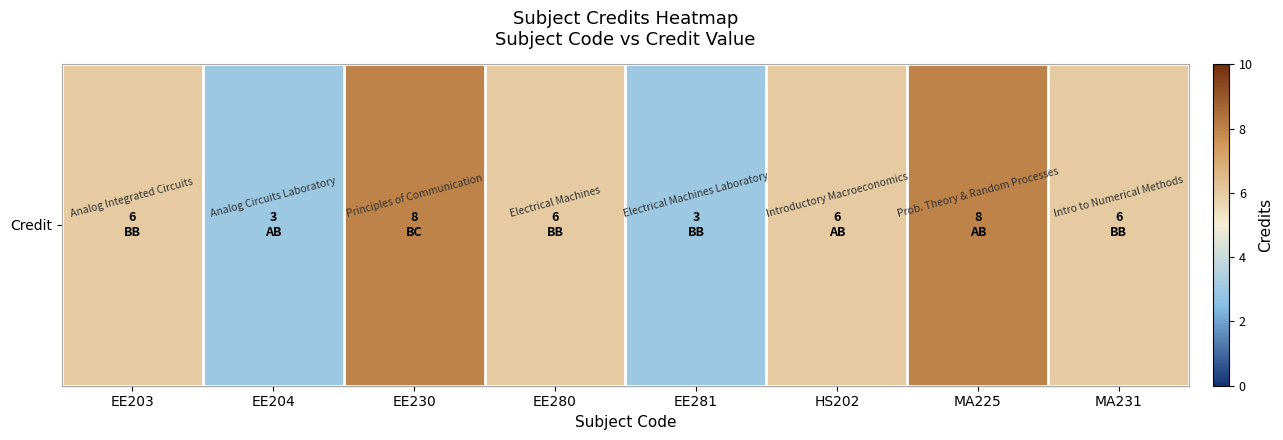

Reading left to right, list all the values displayed in this chart.

EE203=6	EE204=3	EE230=8	EE280=6	EE281=3	HS202=6	MA225=8	MA231=6